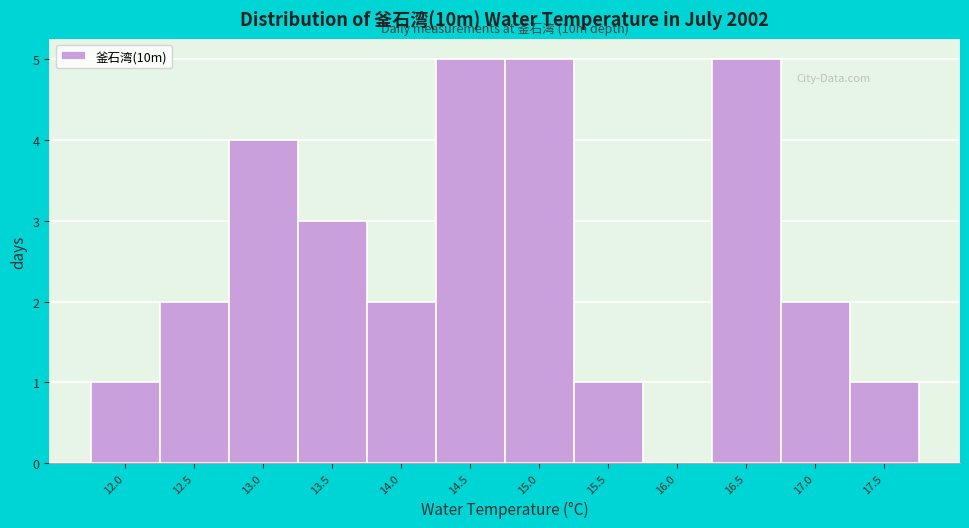

Reading left to right, list all the values displayed in this chart.

12.0=1	12.5=2	13.0=4	13.5=3	14.0=2	14.5=5	15.0=5	15.5=1	16.0=0	16.5=5	17.0=2	17.5=1